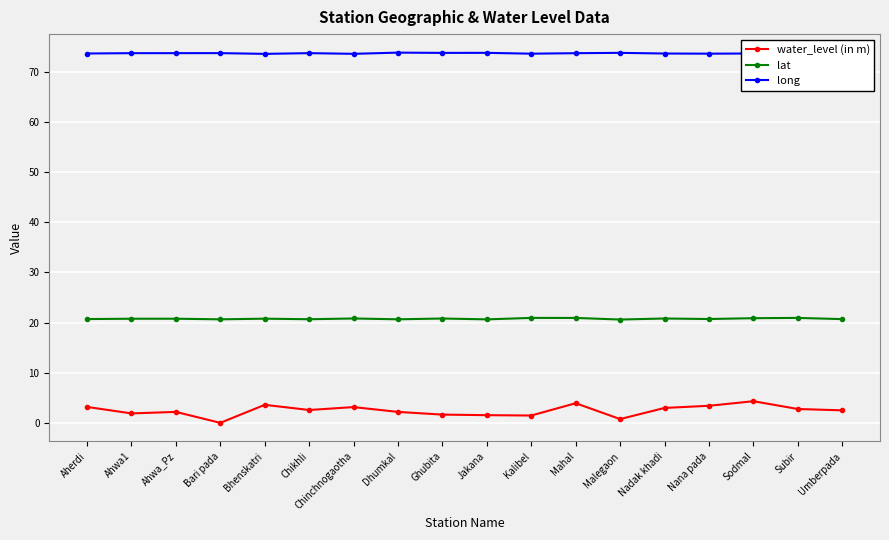

Which series has the widest spread of values?

water_level (in m)